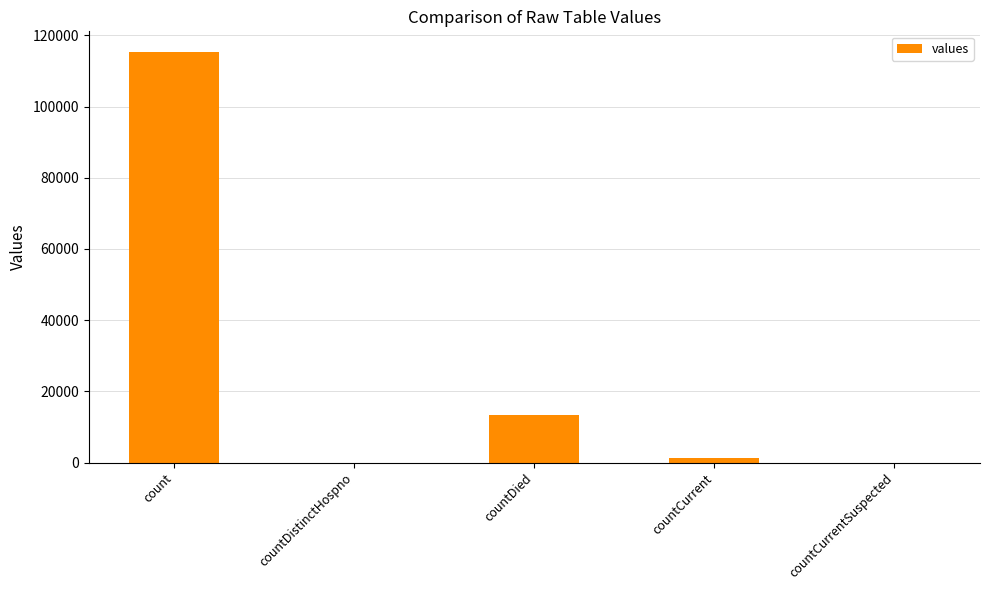

Reading left to right, what are all the values shown in this chart?

115379	0	13343	1383	0